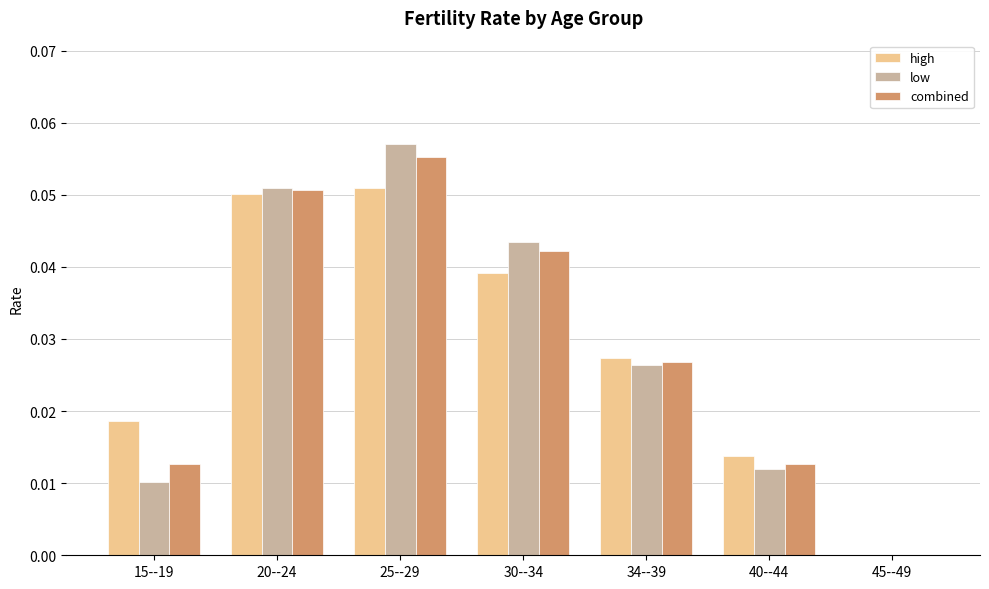

How many series are shown in this chart?

3